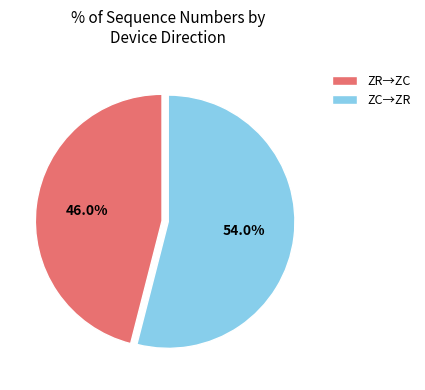

How many slices are in this pie chart?

2